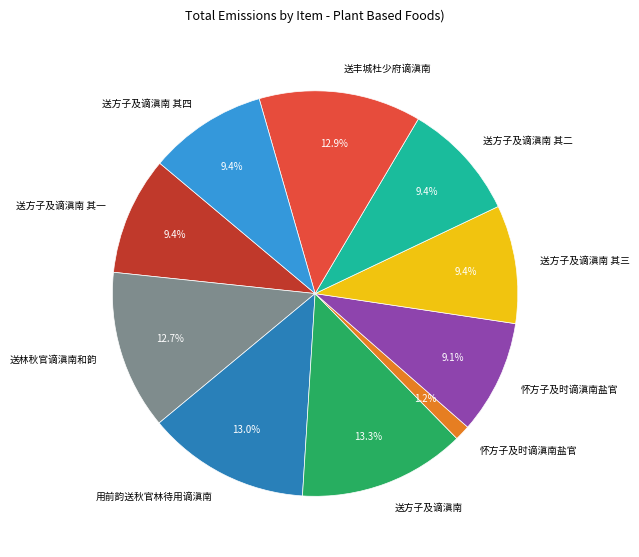

Does any single category account for the majority?

No